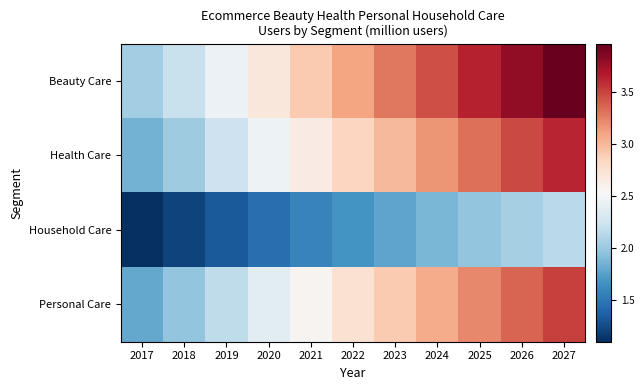

What is the spread (max minus min) of values at 2020?

1.2